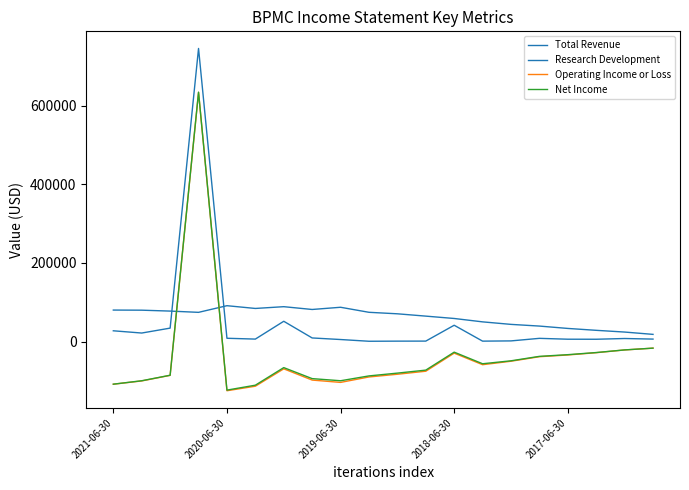

Reading left to right, transcribe all the data shown in this chart.

Total Revenue: 27300	21600	34100	745100	8300	6200	51500	9100	5100	700	1000	1100	41400	1000	1600	8100	5900	5800	7700	6200
Research Development: 80000	79700	77400	74200	91100	84100	88600	81500	87100	74300	70500	64600	58600	50000	43600	39300	33300	28500	24100	18200
Operating Income or Loss: -108500	-100200	-86000	633300	-125100	-113600	-69400	-98000	-103900	-90100	-83200	-75500	-29500	-58900	-50100	-38600	-34200	-28400	-21400	-16800
Net Income: -108400	-99700	-85700	634000	-123500	-111000	-66300	-94300	-99700	-87400	-80300	-72700	-27000	-56500	-49000	-37700	-33400	-28000	-21300	-16800